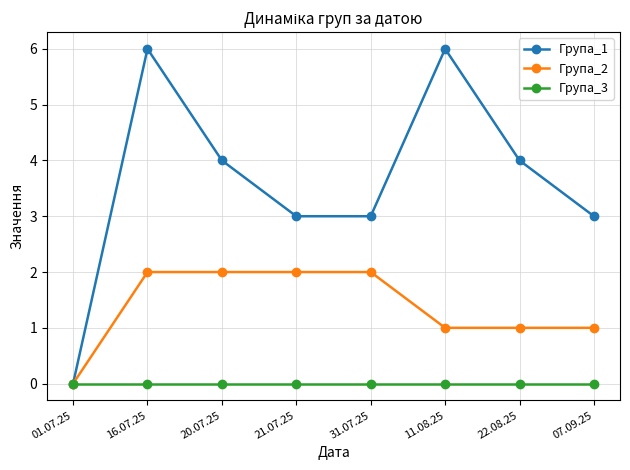

Reading right to left, transcribe all the data shown in this chart.

Група_1: 07.09.25=3	22.08.25=4	11.08.25=6	31.07.25=3	21.07.25=3	20.07.25=4	16.07.25=6	01.07.25=0
Група_2: 07.09.25=1	22.08.25=1	11.08.25=1	31.07.25=2	21.07.25=2	20.07.25=2	16.07.25=2	01.07.25=0
Група_3: 07.09.25=0	22.08.25=0	11.08.25=0	31.07.25=0	21.07.25=0	20.07.25=0	16.07.25=0	01.07.25=0